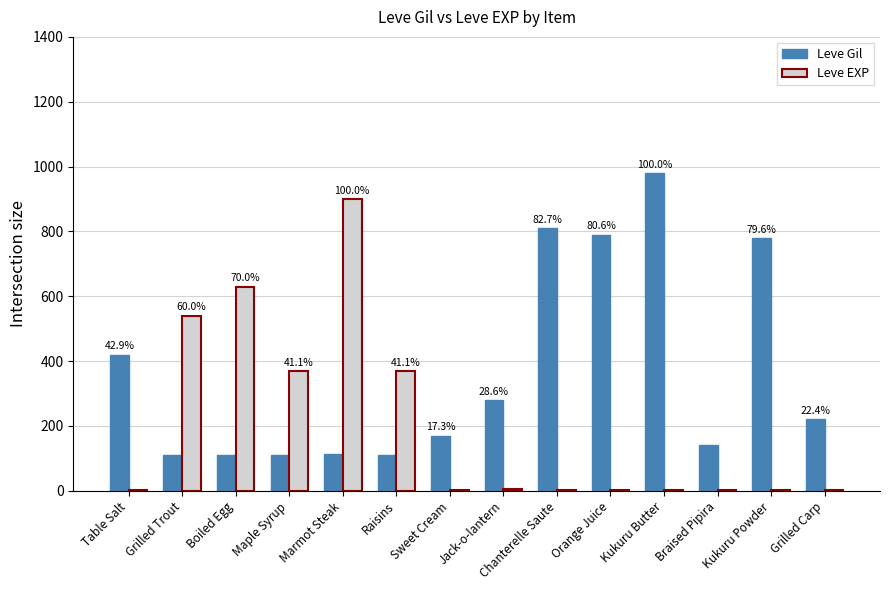

The Leve Gil series shows 280 at Sweet Cream. True or false?

False